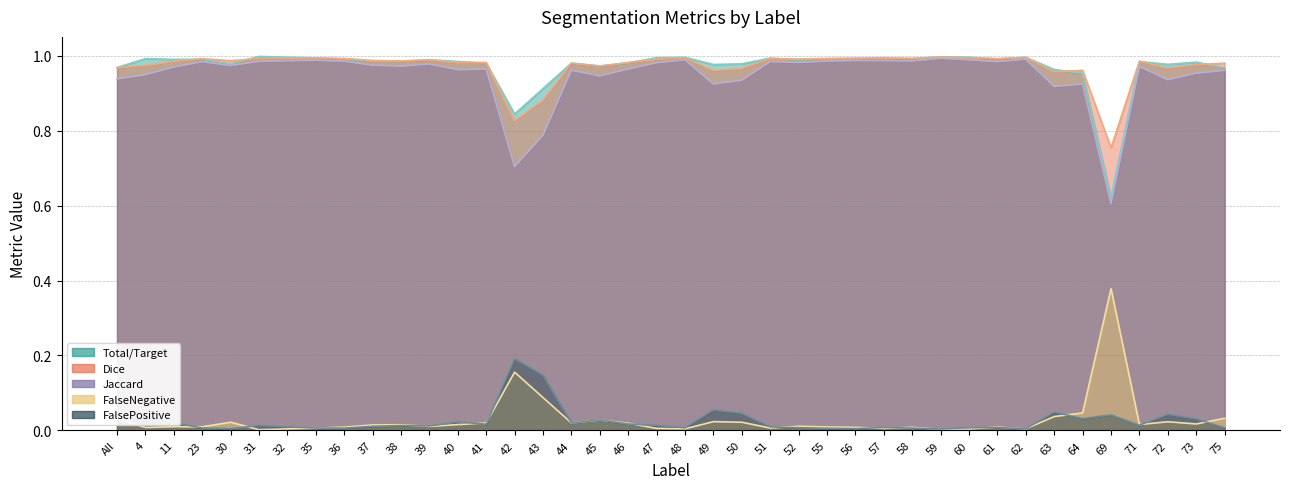

What is the lowest value of the Dice series?

0.8